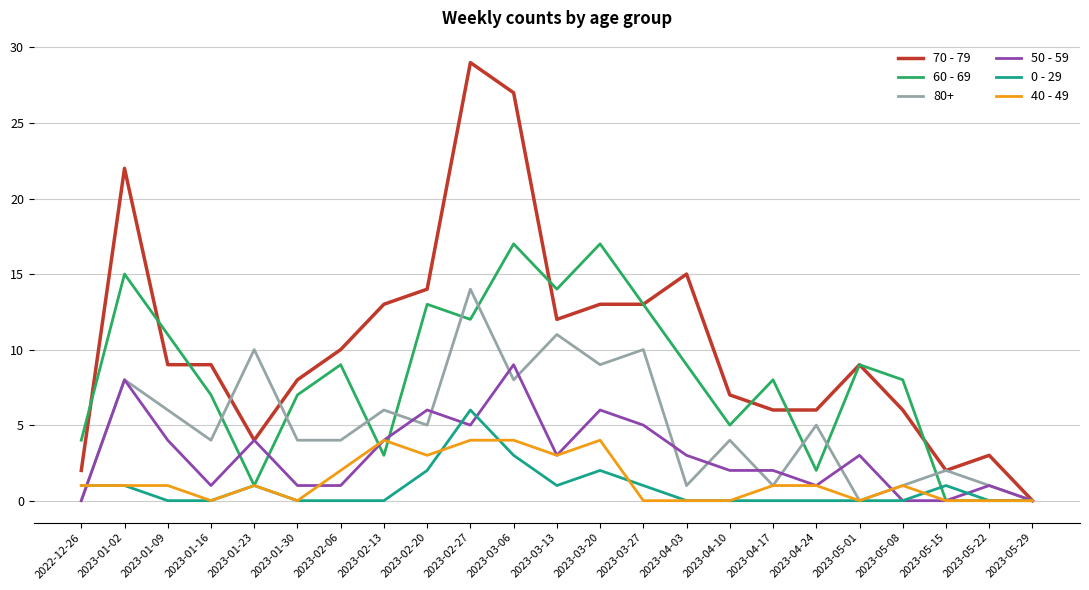

True or false: 60 - 69 has more than 1 points higher than both neighbors.

True